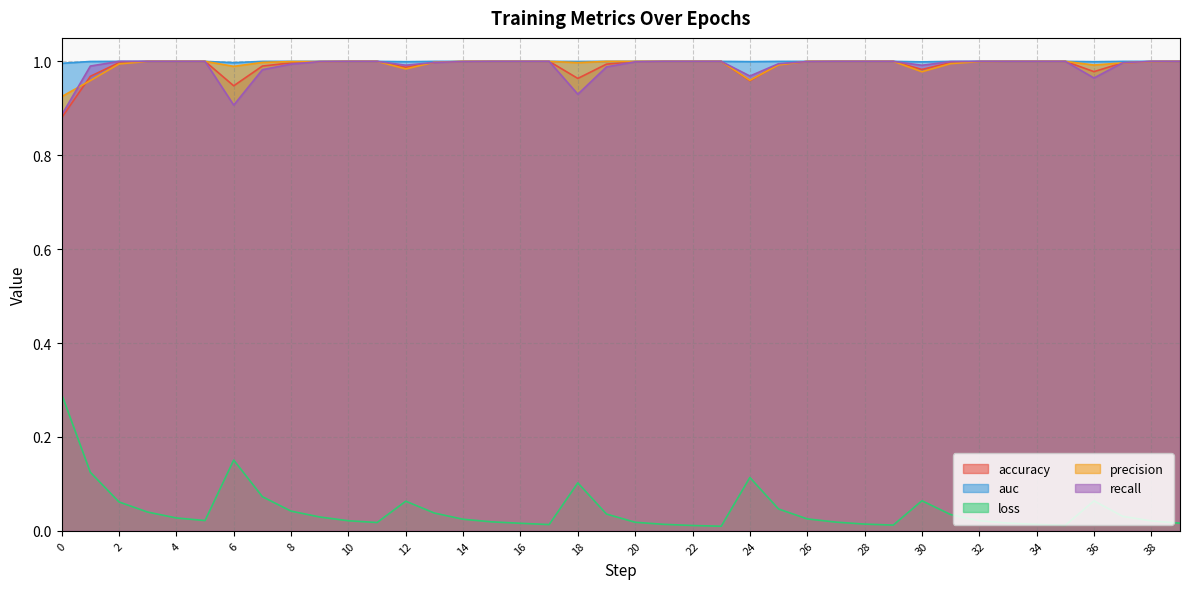

Which series has the largest total across all categories?

auc